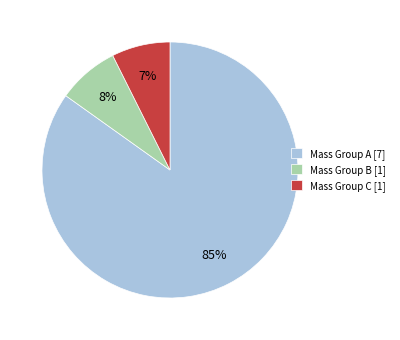

Does any single category account for the majority?

Yes